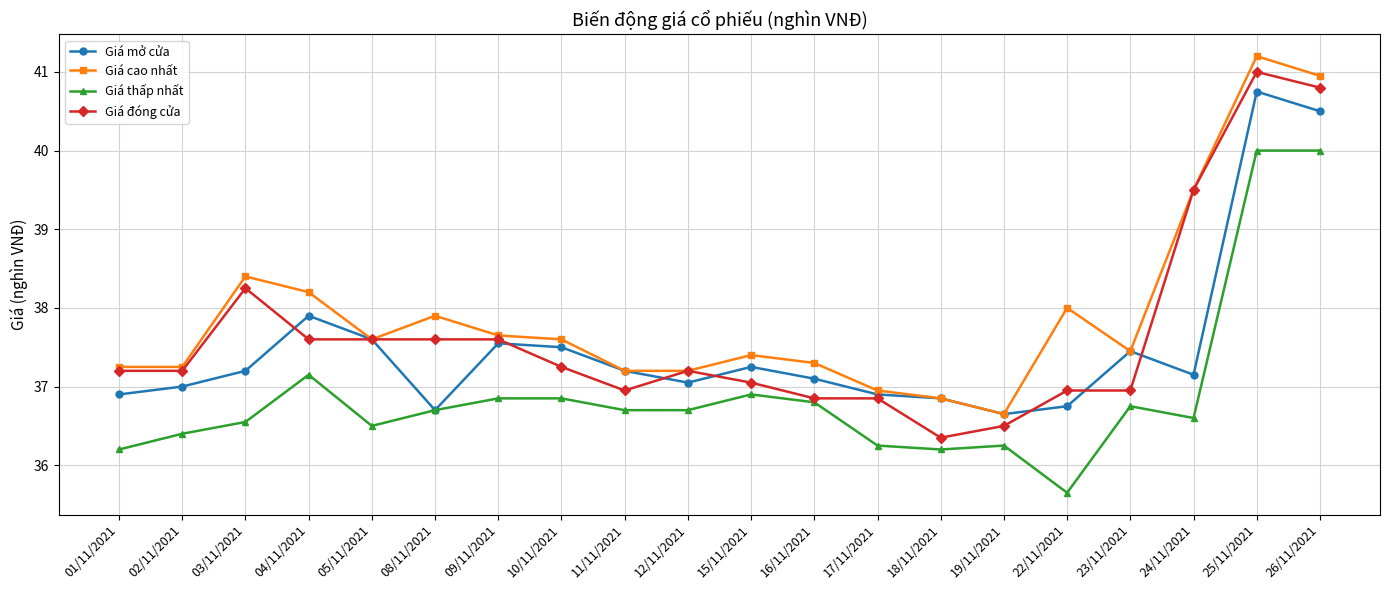

True or false: Giá thấp nhất has more than 1 points higher than both neighbors.

True